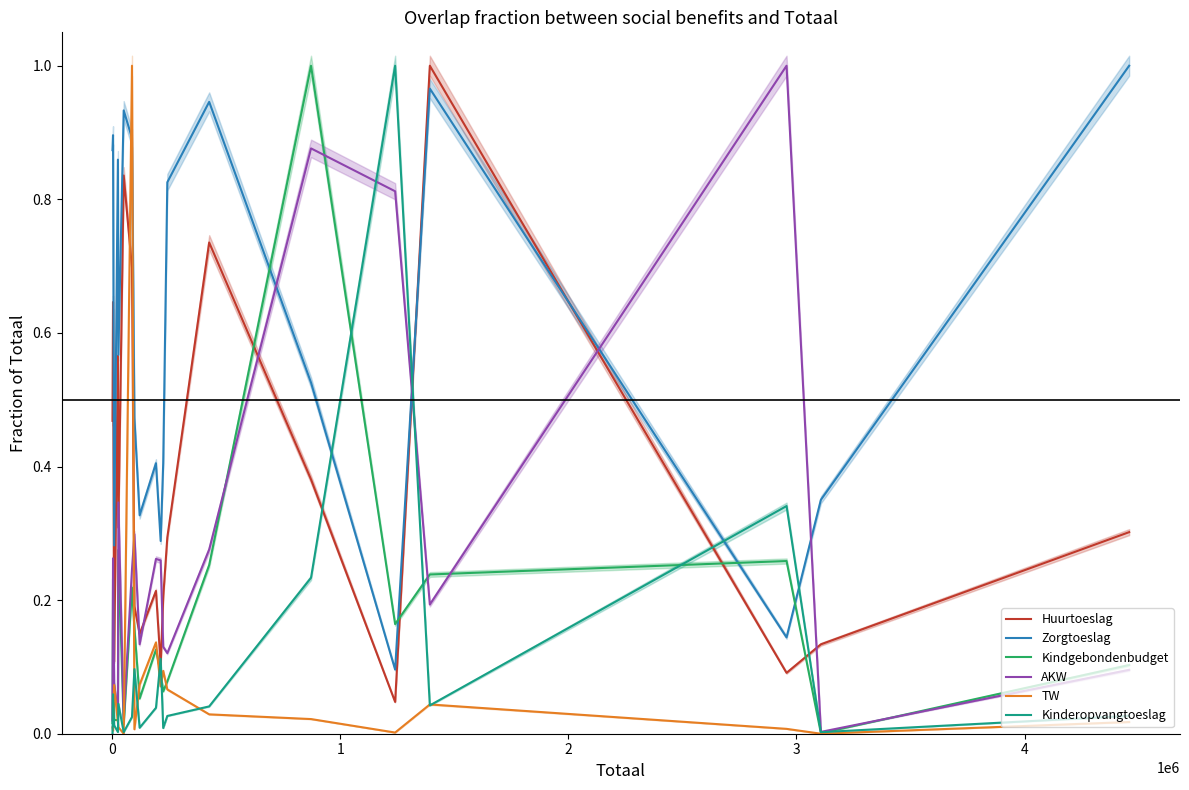

Reading right to left, transcribe all the data shown in this chart.

Huurtoeslag: 0.3	0.1	0.1	1.0	0.0	0.4	0.7	0.3	0.2	0.1	0.2	0.1	0.2	0.7	0.8	0.3	0.6	0.1	0.6	0.5
Zorgtoeslag: 1.0	0.4	0.1	1.0	0.1	0.5	0.9	0.8	0.4	0.3	0.4	0.3	0.5	0.9	0.9	0.6	0.9	0.3	0.9	0.9
Kindgebondenbudget: 0.1	0.0	0.3	0.2	0.2	1.0	0.3	0.1	0.1	0.1	0.1	0.1	0.2	0.2	0.0	0.3	0.0	0.0	0.2	0.0
AKW: 0.1	0.0	1.0	0.2	0.8	0.9	0.3	0.1	0.1	0.3	0.3	0.1	0.3	0.2	0.0	0.3	0.0	0.1	0.3	0.0
TW: 0.0	0.0	0.0	0.0	0.0	0.0	0.0	0.1	0.1	0.1	0.1	0.1	0.0	1.0	0.0	0.0	0.0	0.1	0.0	0.0
Kinderopvangtoeslag: 0.0	0.0	0.3	0.0	1.0	0.2	0.0	0.0	0.0	0.1	0.0	0.0	0.1	0.0	0.0	0.0	0.0	0.0	0.1	0.0